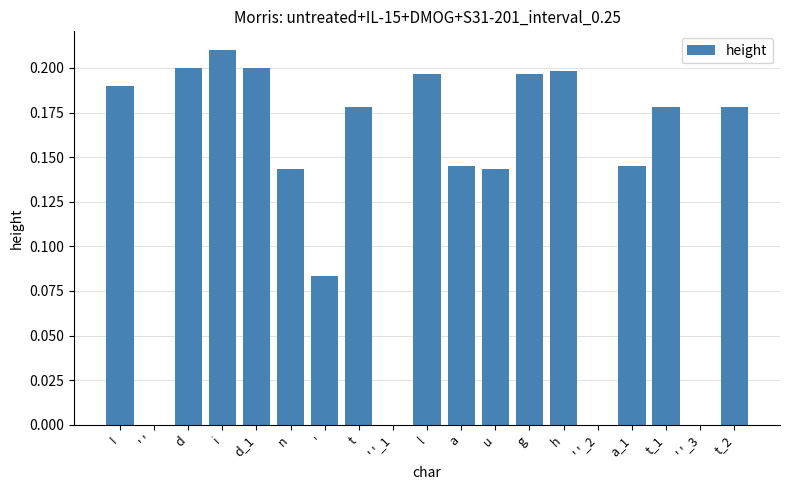

True or false: the data shows 0.3 at d.

False